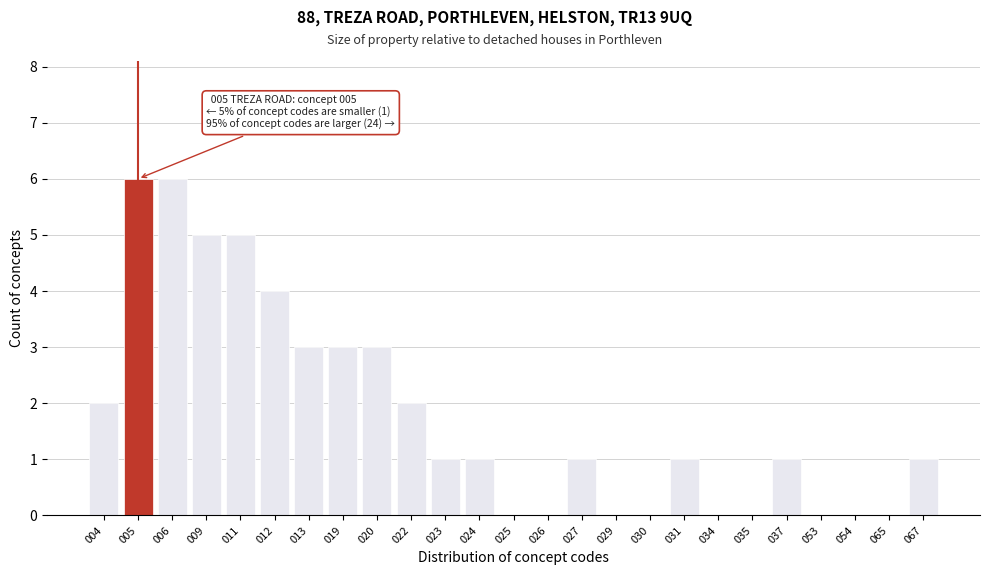

Reading left to right, list all the values displayed in this chart.

004=2	005=6	006=6	009=5	011=5	012=4	013=3	019=3	020=3	022=2	023=1	024=1	025=0	026=0	027=1	029=0	030=0	031=1	034=0	035=0	037=1	053=0	054=0	065=0	067=1